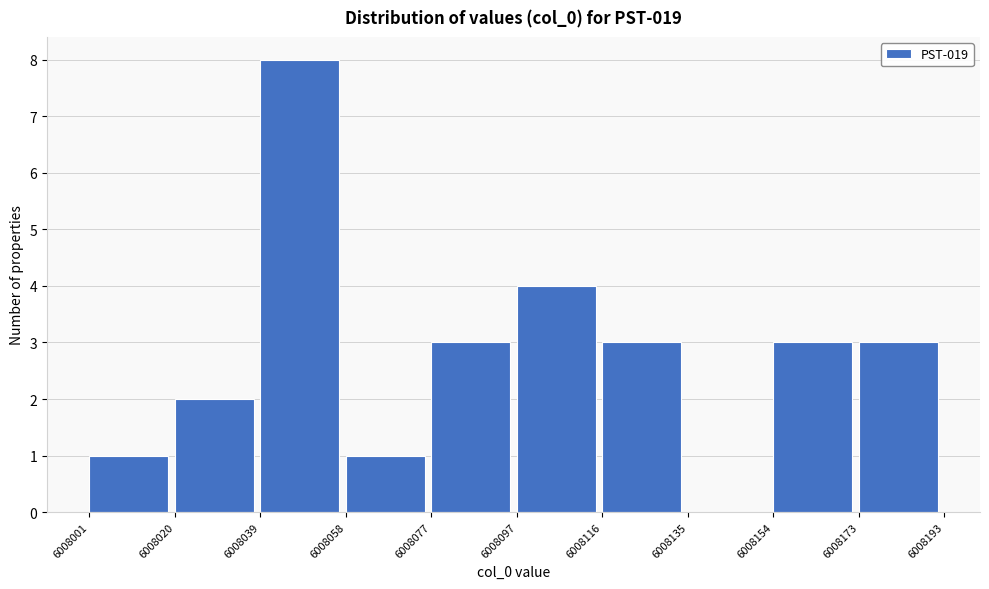

Which range on the x-axis has the tallest bar?

6008039 to 6008058